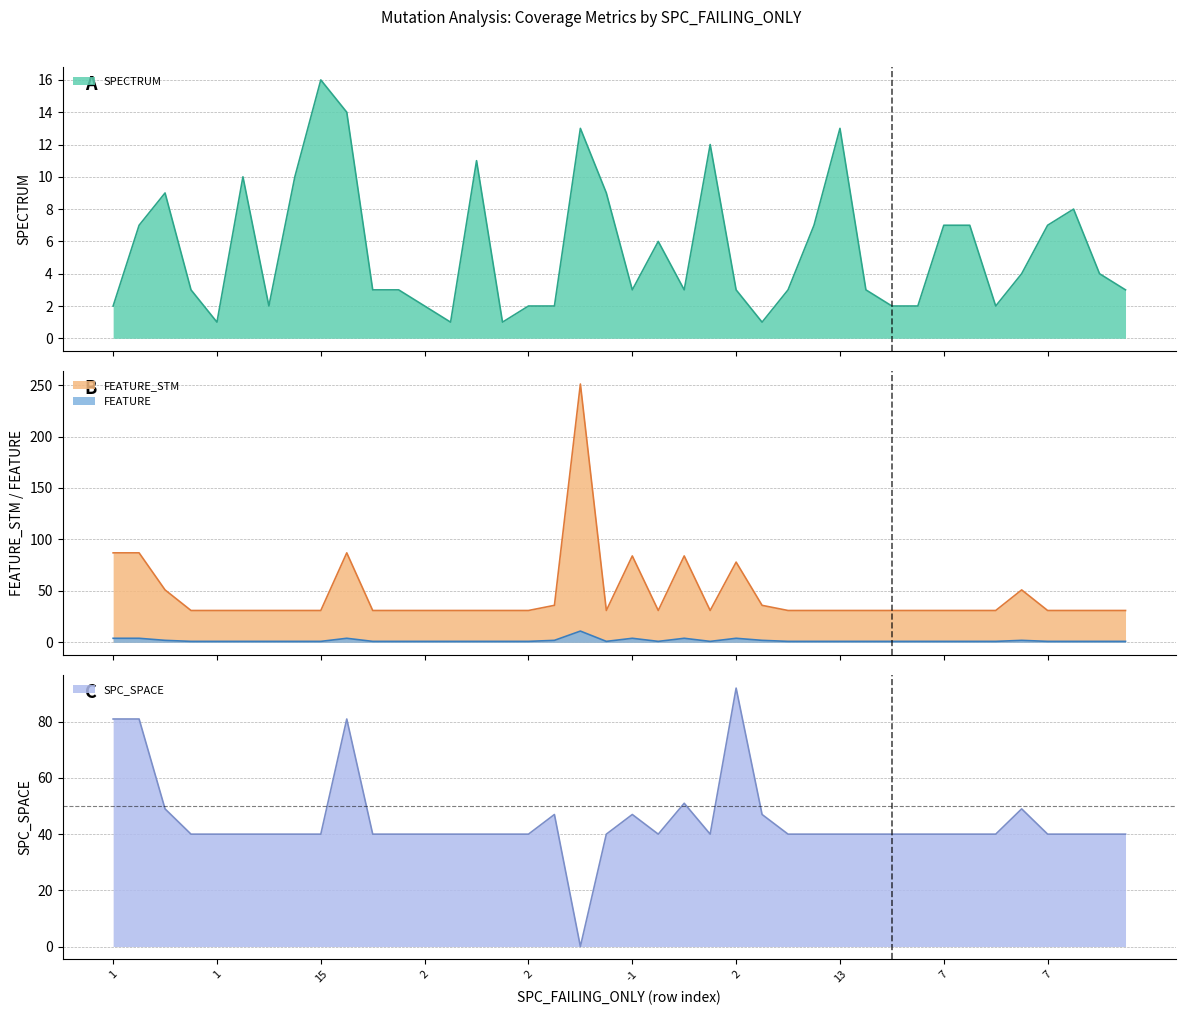

What is the lowest value of the FEATURE_STM series?

31